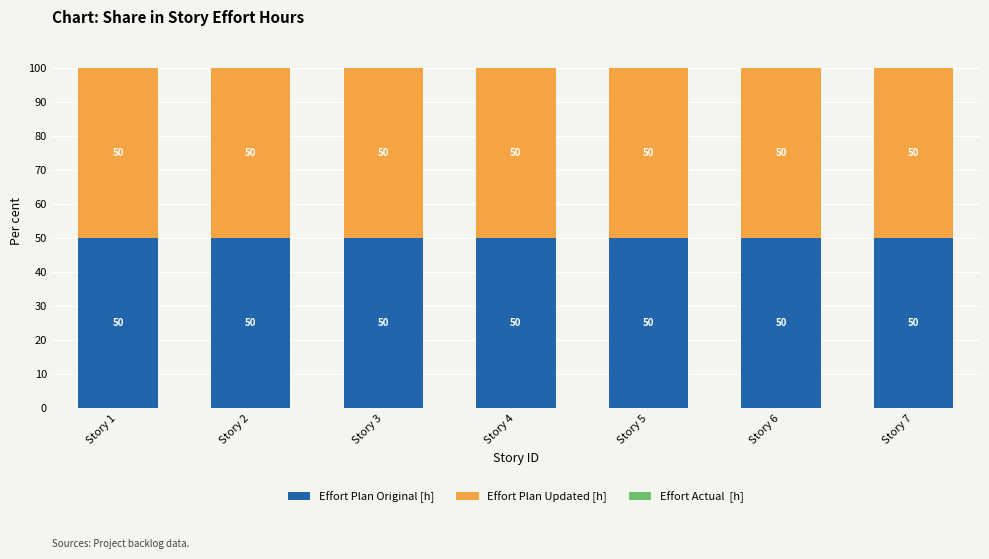

How many series are shown in this chart?

3